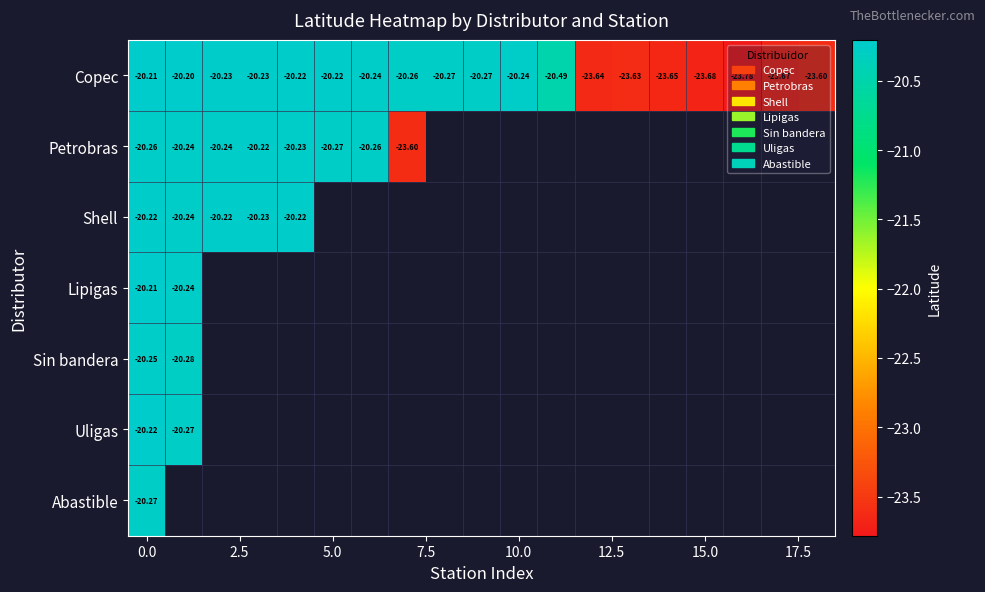

What is the sum of all Copec values?

-408.7